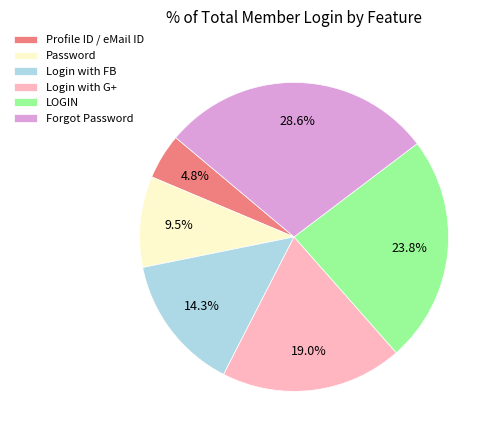

Between LOGIN and Password, which is larger?

LOGIN